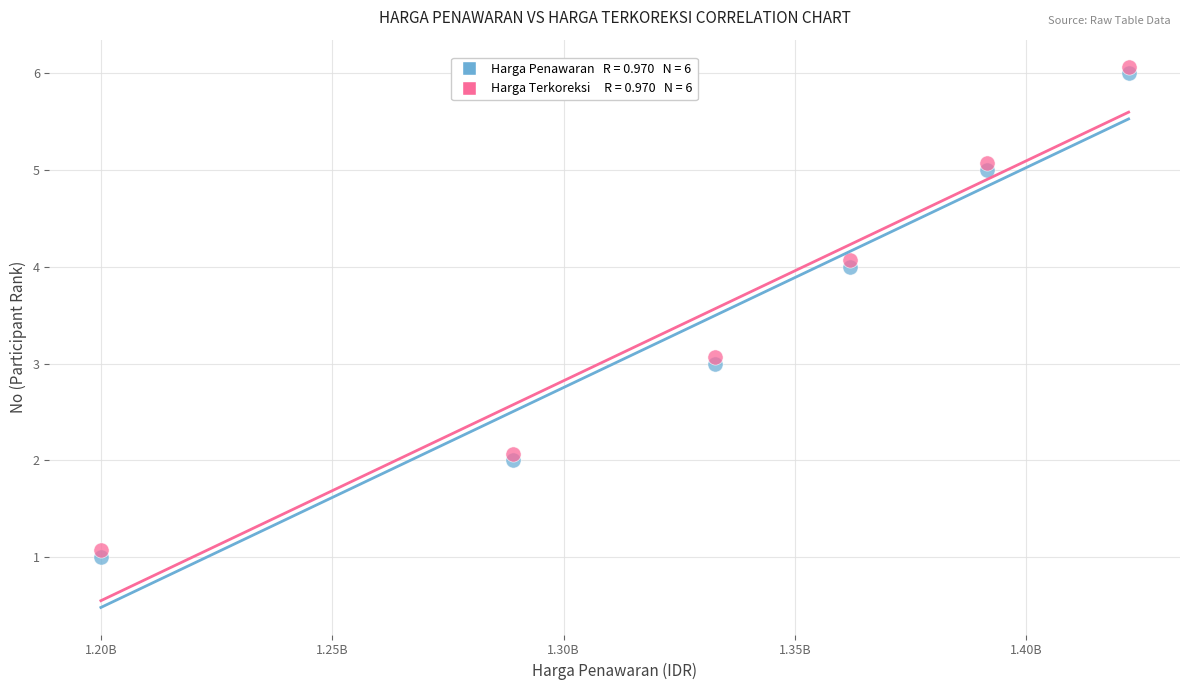

Across all data points, what is the average X value?

1332859750.0